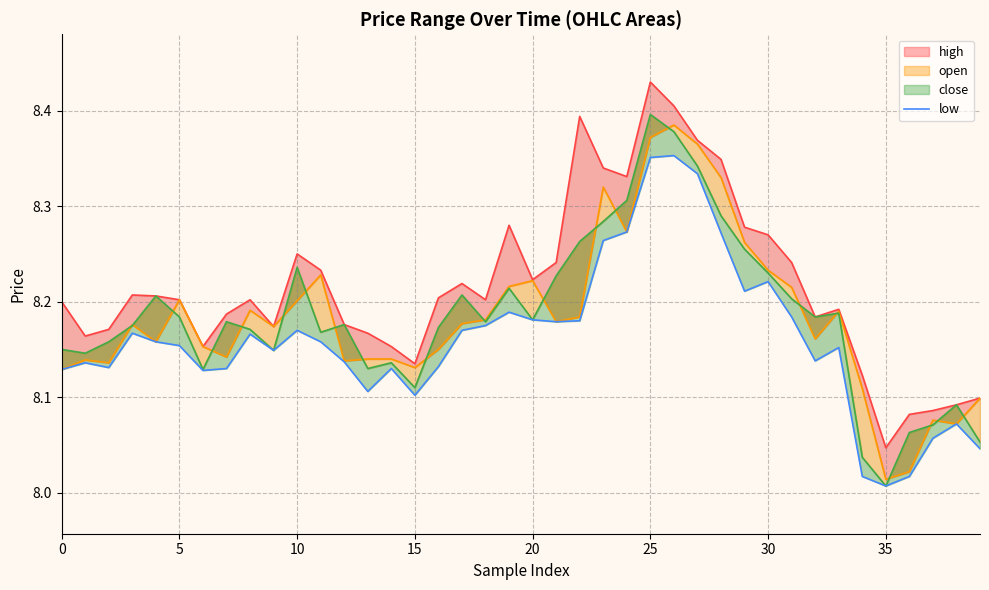

What is the maximum value shown in the chart?

8.4